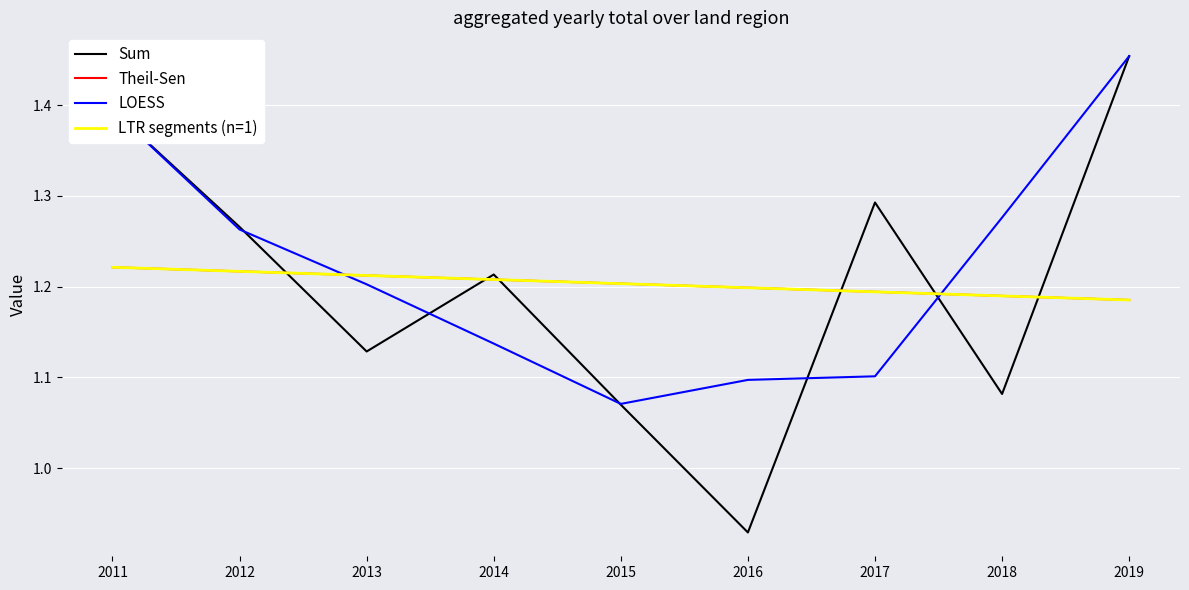

Does the chart display data point markers on the line(s)?

No